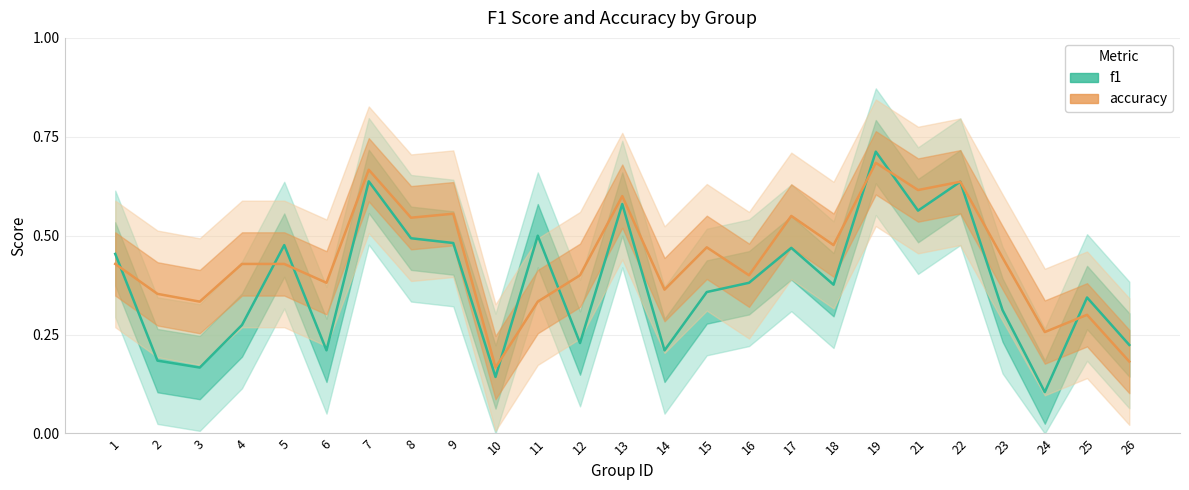

Which series changed the most between 6 and 24?

accuracy